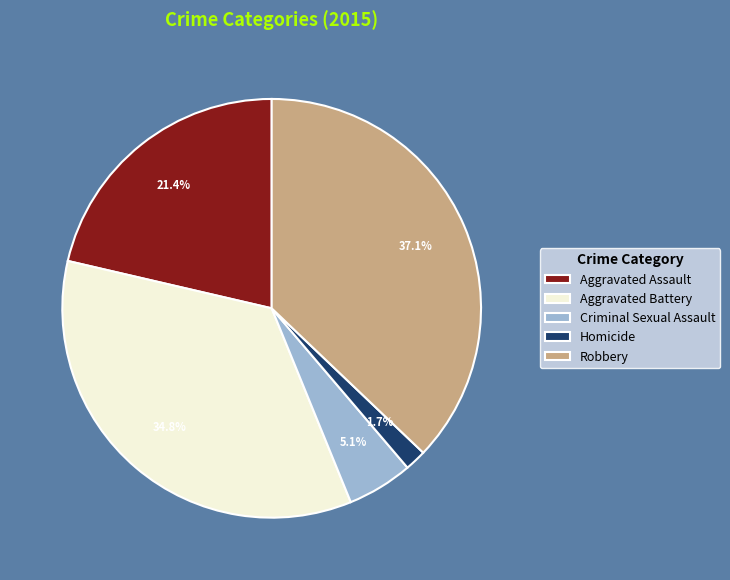

To the nearest percent, what percentage of the pie is Aggravated Assault?

21%